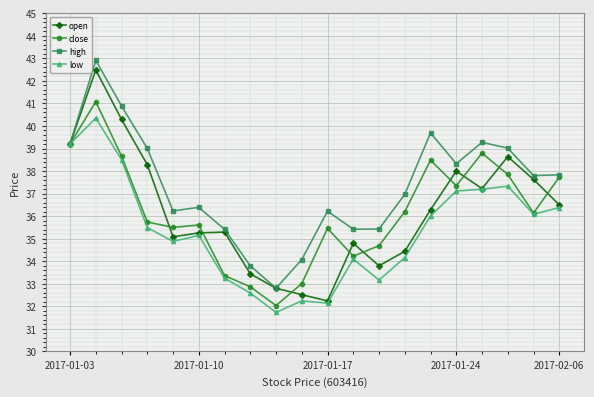

What is the value of the open point at the 4th from the left?

38.3